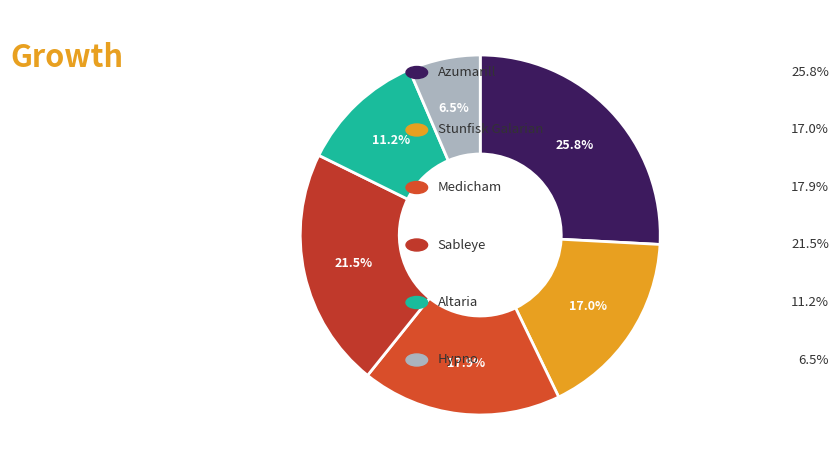

What is the smallest slice in the pie chart?

hypno